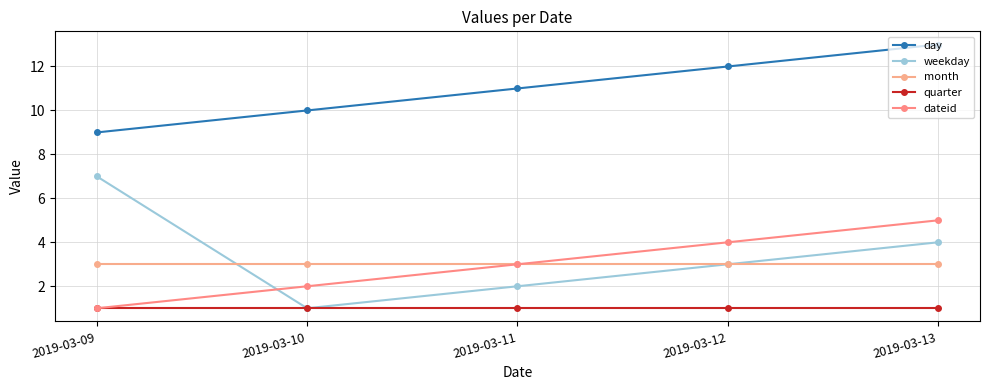

True or false: day and dateid cross at least once.

False